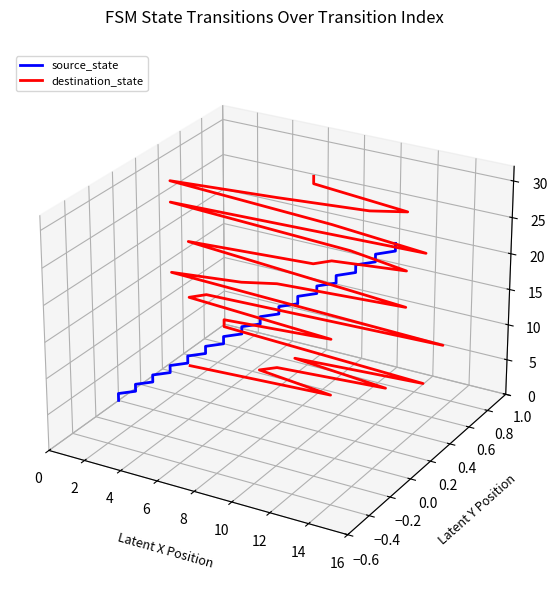

Is the value of source_state at 20 greater than the value of destination_state at 11?

No